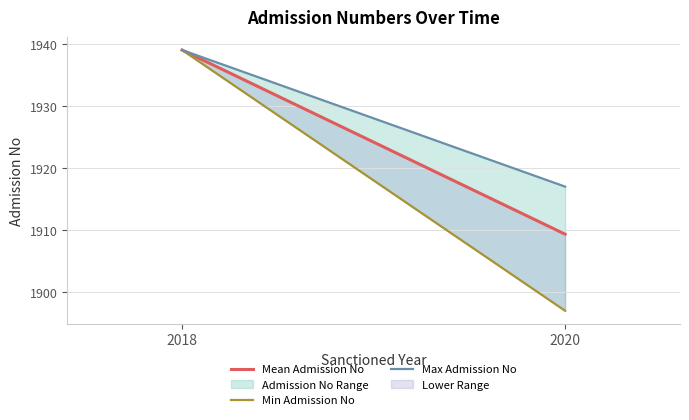

Which category has the lowest value in the Max Admission No series?

2020